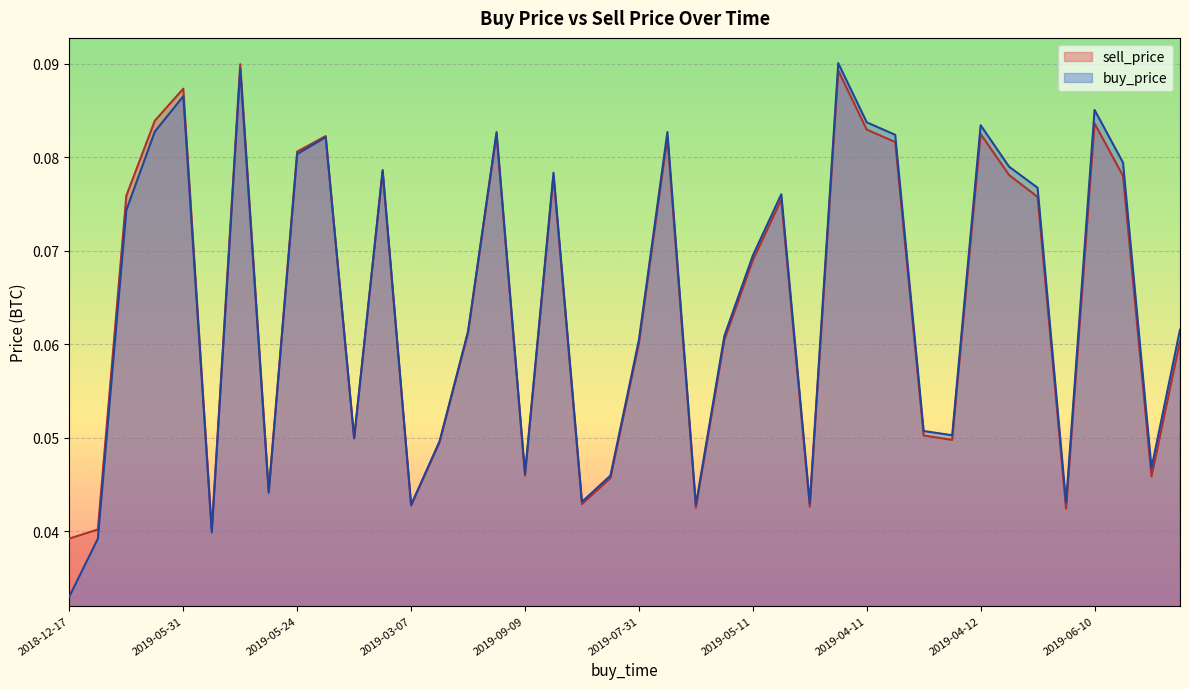

What is the maximum value for buy_price?

0.1